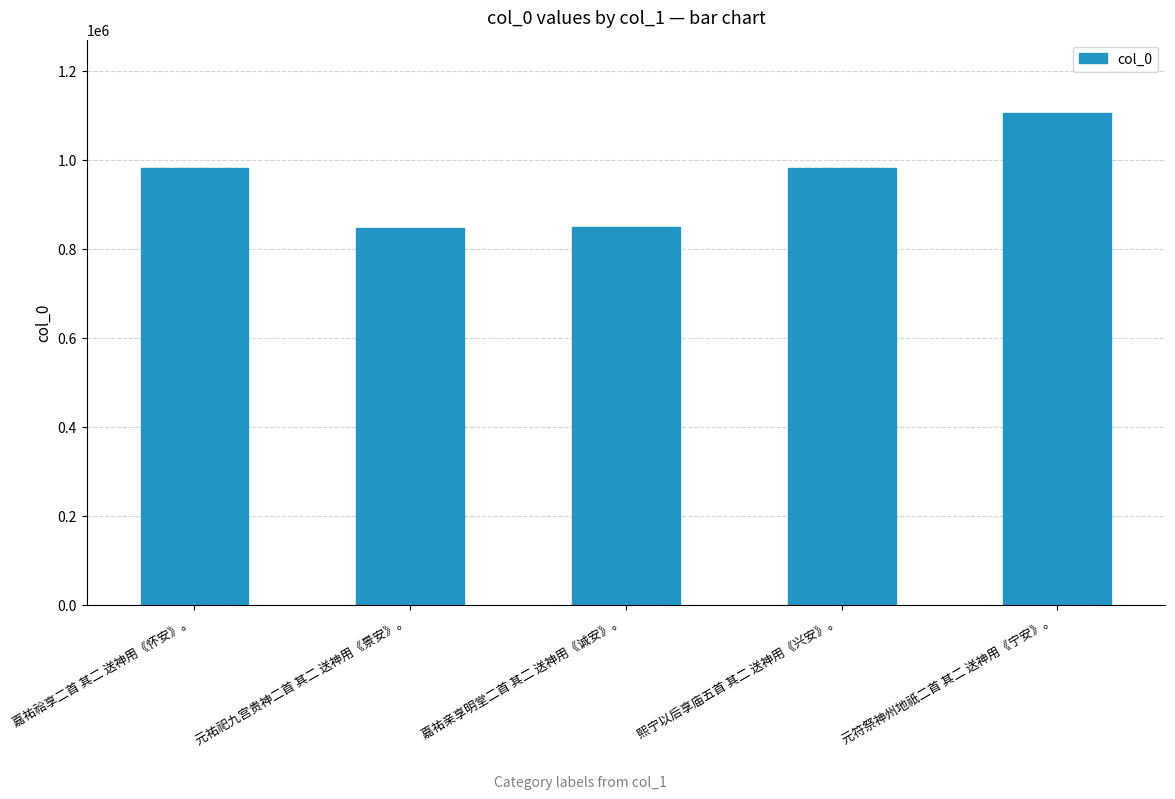

How many values are below 982130?

2